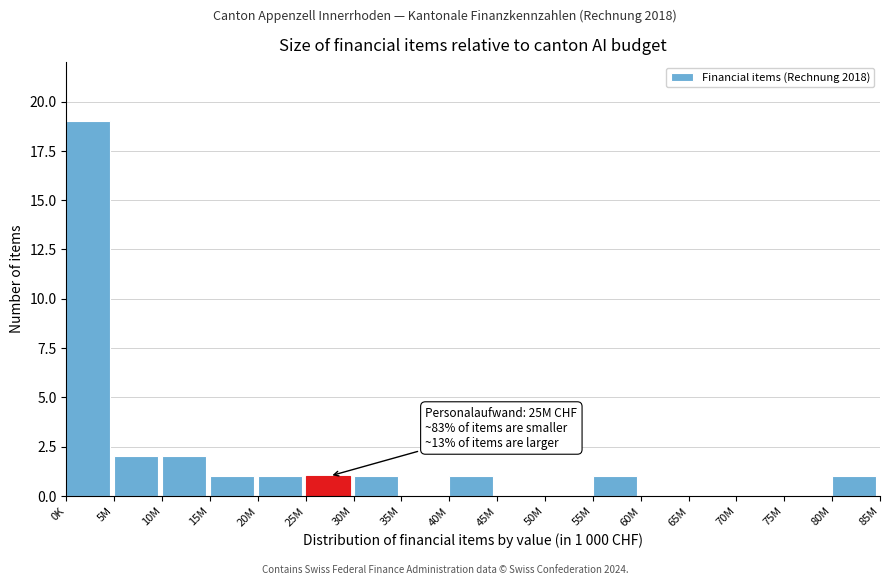

Reading left to right, extract all data points from this chart.

0K=19	5M=2	10M=2	15M=1	20M=1	25M=1	30M=1	35M=0	40M=1	45M=0	50M=0	55M=1	60M=0	65M=0	70M=0	75M=0	80M=1